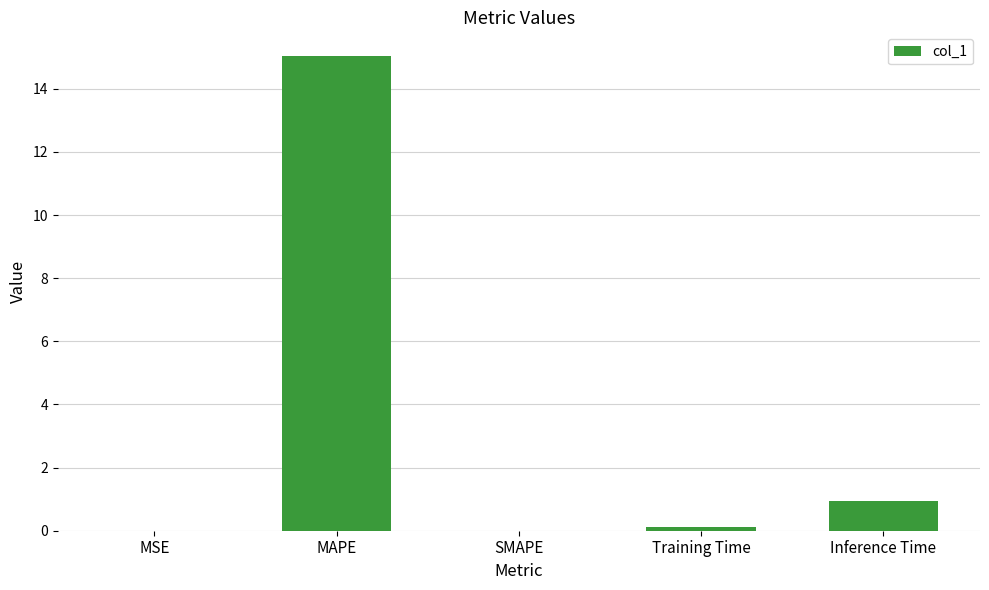

Count the number of data series in this chart.

1